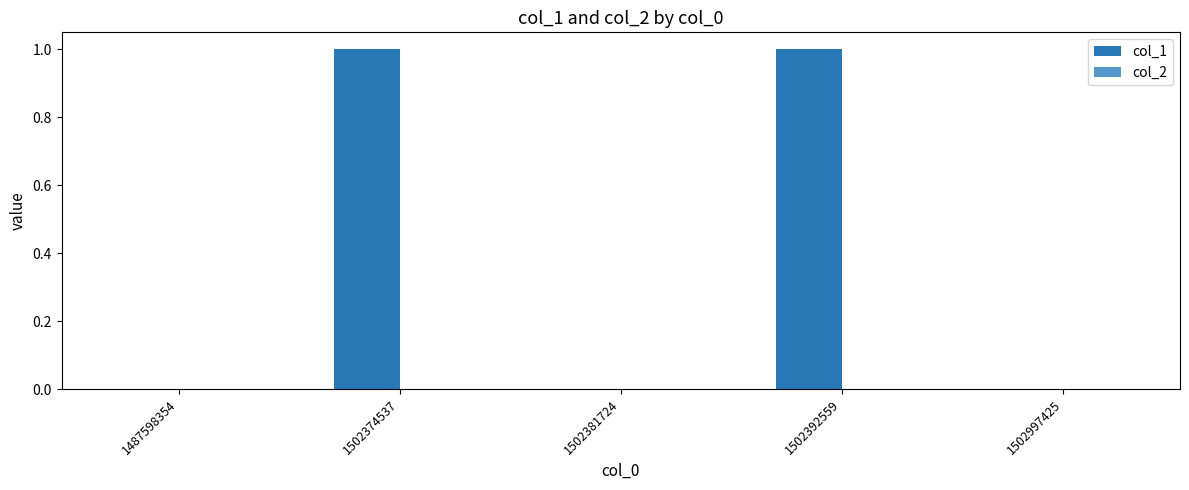

Is it true that the value at 1502381724 is 0?

True